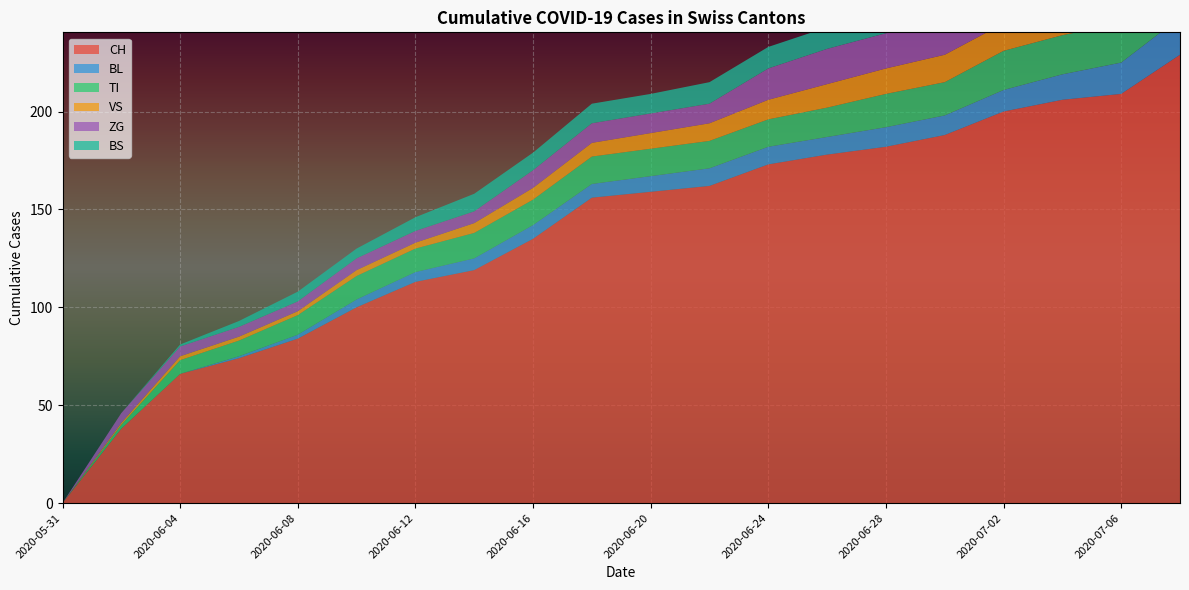

Reading left to right, extract all data points from this chart.

CH: 2020-05-31=0	2020-06-02=38	2020-06-04=66	2020-06-06=74	2020-06-08=84	2020-06-10=100	2020-06-12=113	2020-06-14=119	2020-06-16=135	2020-06-18=156	2020-06-20=159	2020-06-22=162	2020-06-24=173	2020-06-26=178	2020-06-28=182	2020-06-30=188	2020-07-02=200	2020-07-04=206	2020-07-06=209	2020-07-08=229
BL: 2020-05-31=0	2020-06-02=0	2020-06-04=0	2020-06-06=1	2020-06-08=2	2020-06-10=4	2020-06-12=5	2020-06-14=6	2020-06-16=7	2020-06-18=7	2020-06-20=8	2020-06-22=9	2020-06-24=9	2020-06-26=9	2020-06-28=10	2020-06-30=10	2020-07-02=11	2020-07-04=13	2020-07-06=16	2020-07-08=19
TI: 2020-05-31=0	2020-06-02=2	2020-06-04=7	2020-06-06=8	2020-06-08=10	2020-06-10=12	2020-06-12=12	2020-06-14=13	2020-06-16=13	2020-06-18=14	2020-06-20=14	2020-06-22=14	2020-06-24=14	2020-06-26=15	2020-06-28=17	2020-06-30=17	2020-07-02=20	2020-07-04=20	2020-07-06=20	2020-07-08=20
VS: 2020-05-31=0	2020-06-02=1	2020-06-04=2	2020-06-06=2	2020-06-08=2	2020-06-10=3	2020-06-12=3	2020-06-14=5	2020-06-16=6	2020-06-18=7	2020-06-20=8	2020-06-22=9	2020-06-24=10	2020-06-26=12	2020-06-28=13	2020-06-30=14	2020-07-02=14	2020-07-04=16	2020-07-06=16	2020-07-08=19
ZG: 2020-05-31=0	2020-06-02=5	2020-06-04=5	2020-06-06=5	2020-06-08=5	2020-06-10=6	2020-06-12=6	2020-06-14=6	2020-06-16=9	2020-06-18=10	2020-06-20=10	2020-06-22=10	2020-06-24=16	2020-06-26=18	2020-06-28=18	2020-06-30=19	2020-07-02=22	2020-07-04=24	2020-07-06=24	2020-07-08=29
BS: 2020-05-31=0	2020-06-02=0	2020-06-04=1	2020-06-06=3	2020-06-08=5	2020-06-10=5	2020-06-12=7	2020-06-14=9	2020-06-16=9	2020-06-18=10	2020-06-20=10	2020-06-22=11	2020-06-24=11	2020-06-26=11	2020-06-28=11	2020-06-30=12	2020-07-02=12	2020-07-04=12	2020-07-06=12	2020-07-08=12